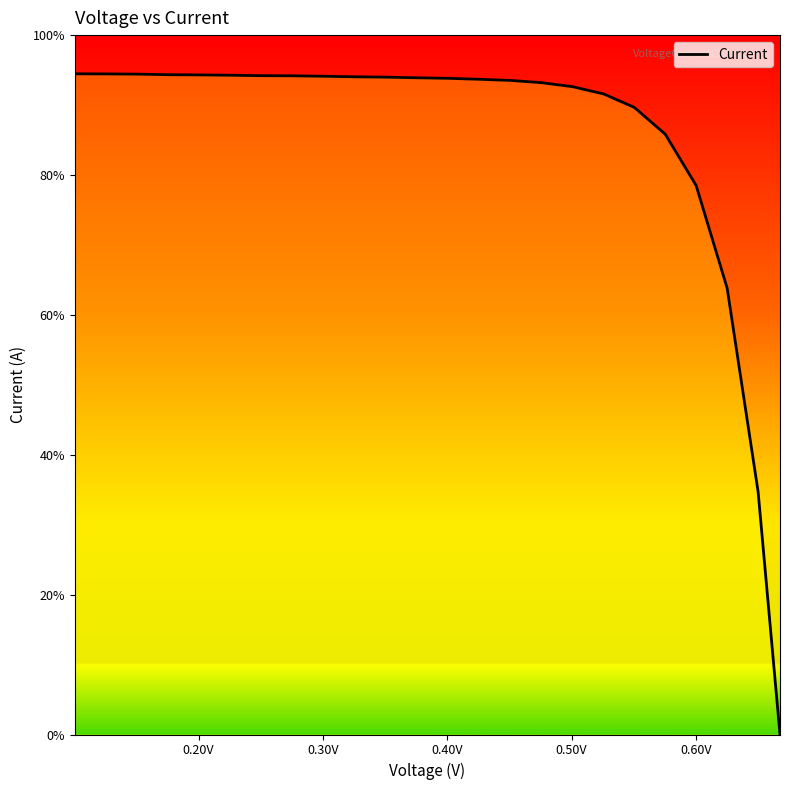

True or false: the data has more than 1 interior local peaks.

False